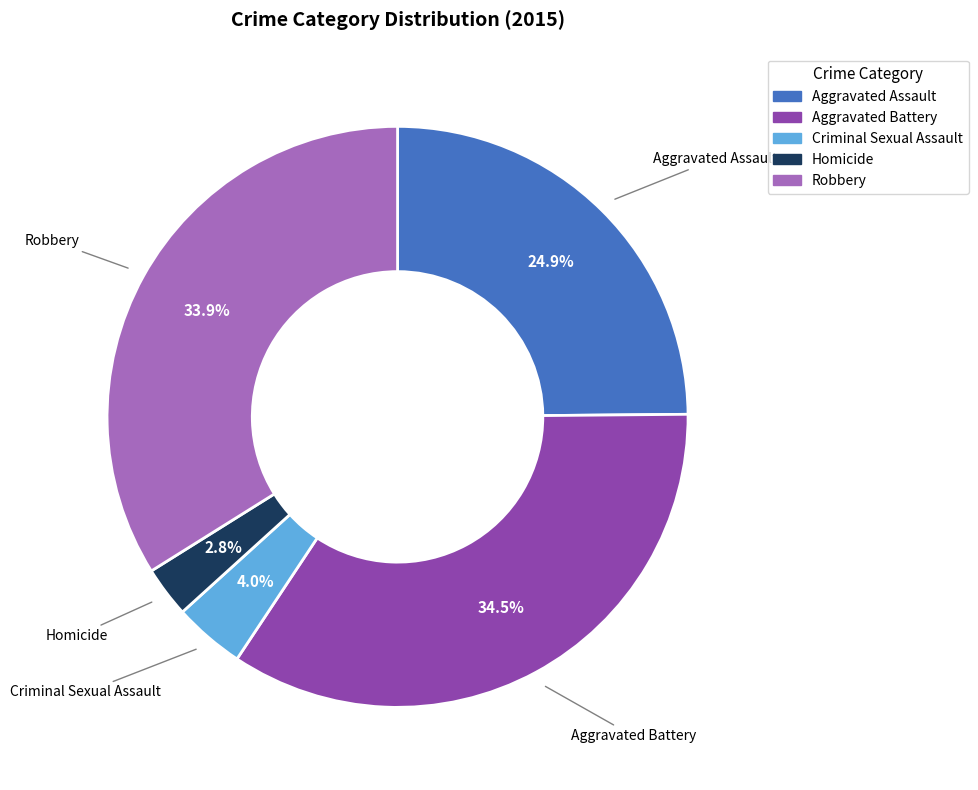

How many slices are in this pie chart?

5